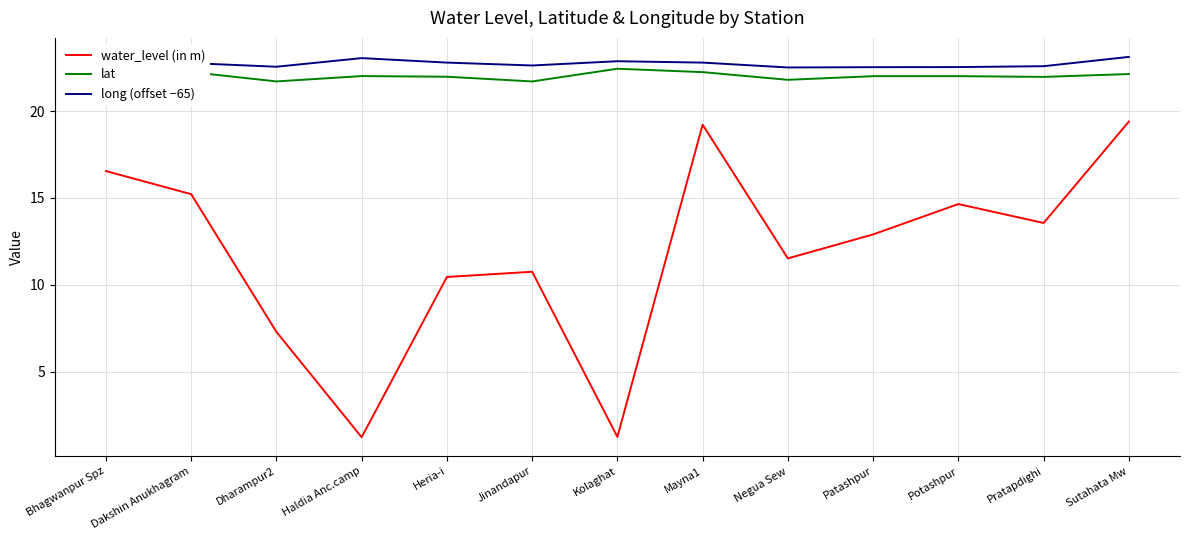

What position from the left is Jinandapur?

6